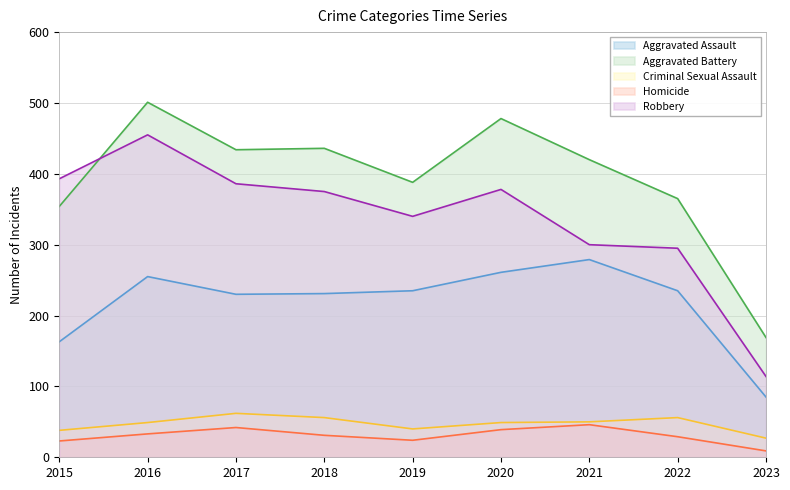

Between which two adjacent categories do Robbery and Aggravated Battery first intersect?

2015 and 2016